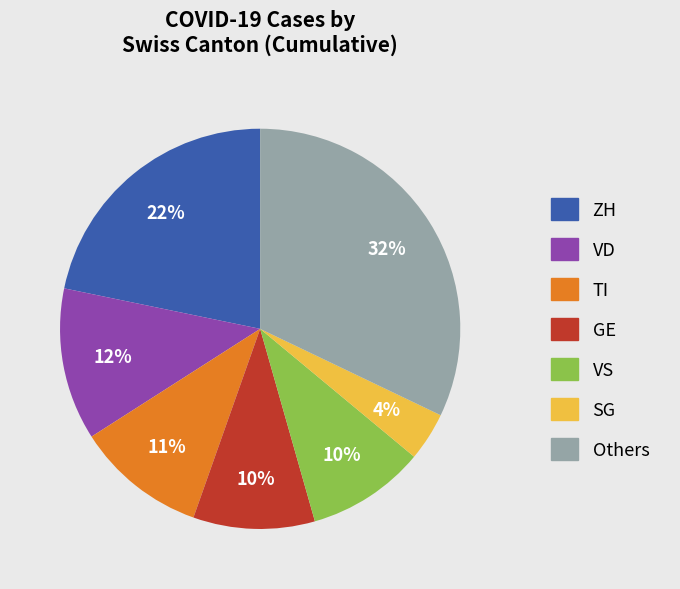

How many slices are in this pie chart?

7